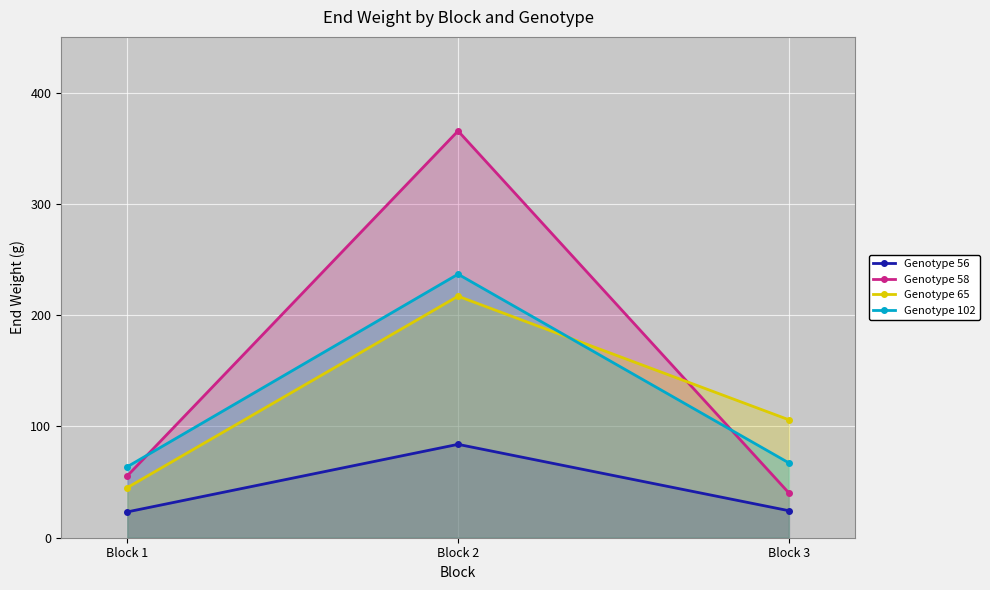

At which category is the sum across all series the highest?

Block 2